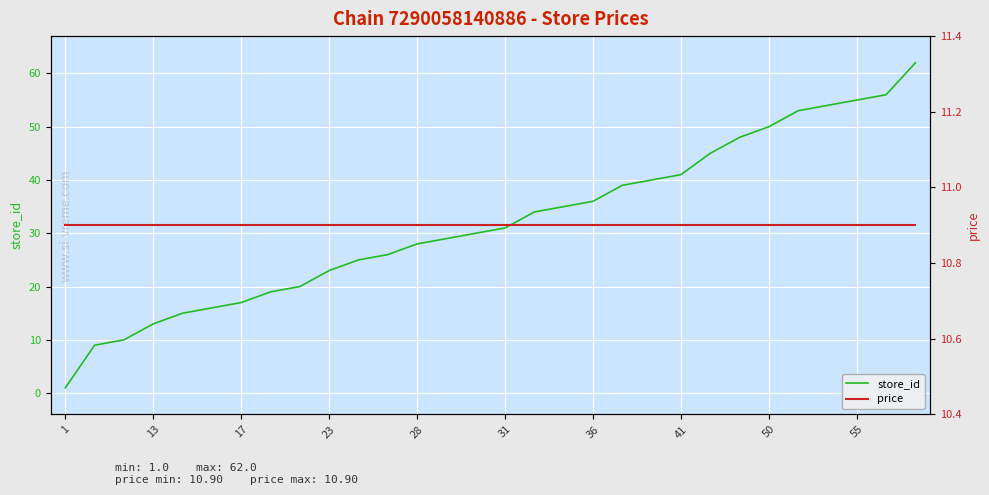

At which label does store_id reach its minimum?

1